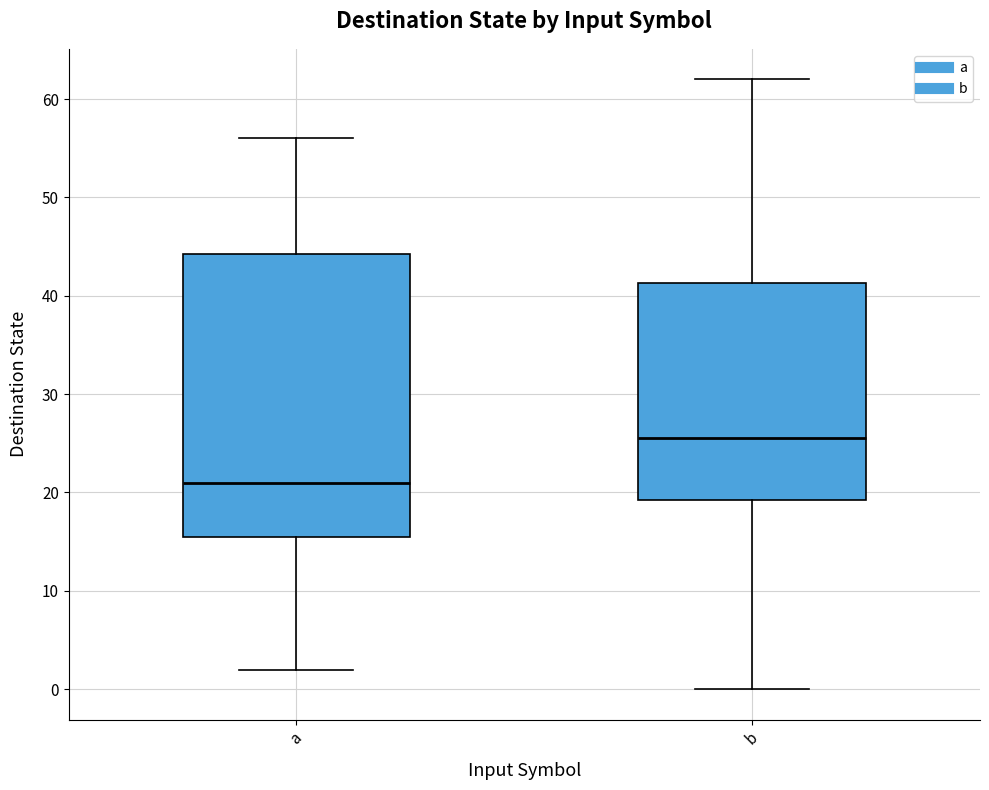

Reading left to right, transcribe this box plot: for each box, give where its median line is, the range the box spans, and where its two whiskers end, as read against the y-axis. The values are not printed on the chart, so give them approximately, as read against the axis.

a: median 21, box 16 to 44, whiskers 2 to 56
b: median 26, box 19 to 41, whiskers 0 to 62